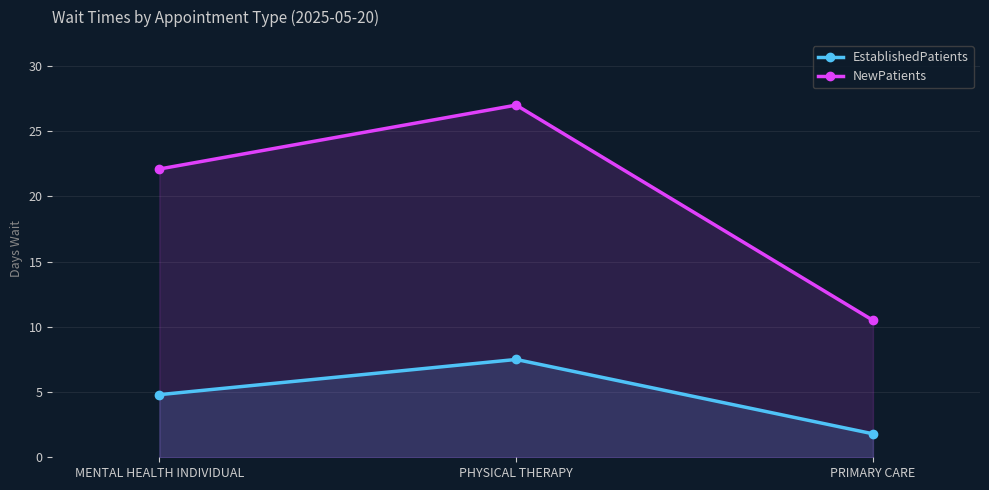

Is the value of NewPatients at PRIMARY CARE greater than the value of EstablishedPatients at PRIMARY CARE?

Yes